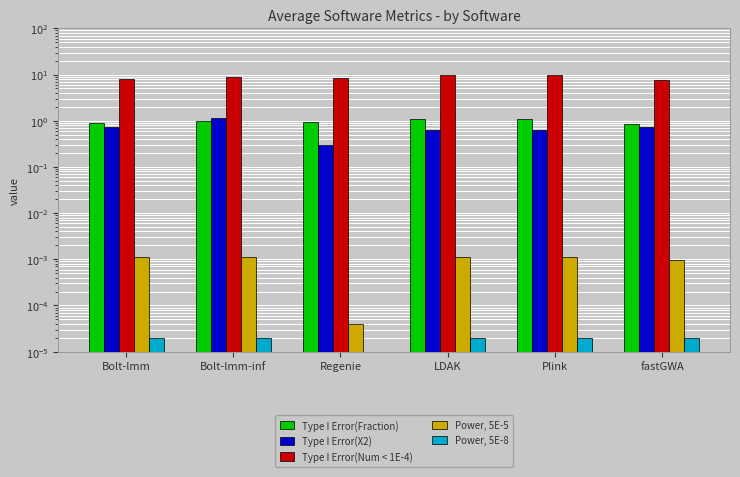

At which category does the chart reach its minimum across all series?

Regenie